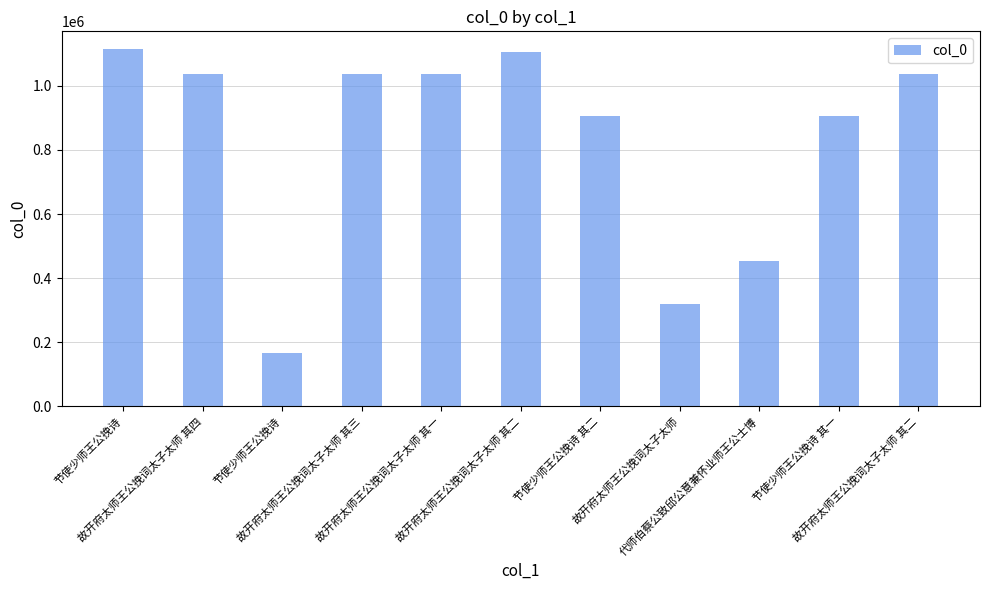

At which category does the chart reach its minimum across all series?

节使少师王公挽诗